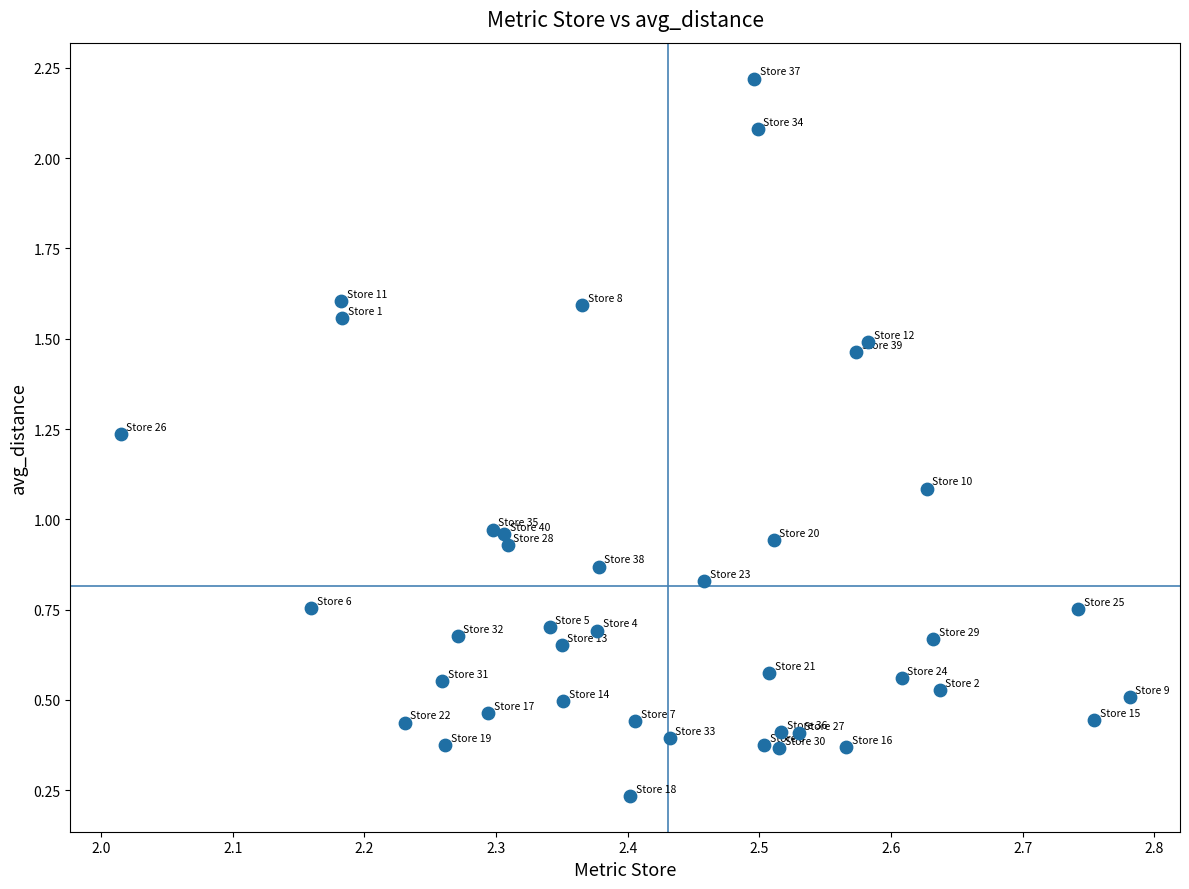

What is the range of Y values (max minus min)?

2.0